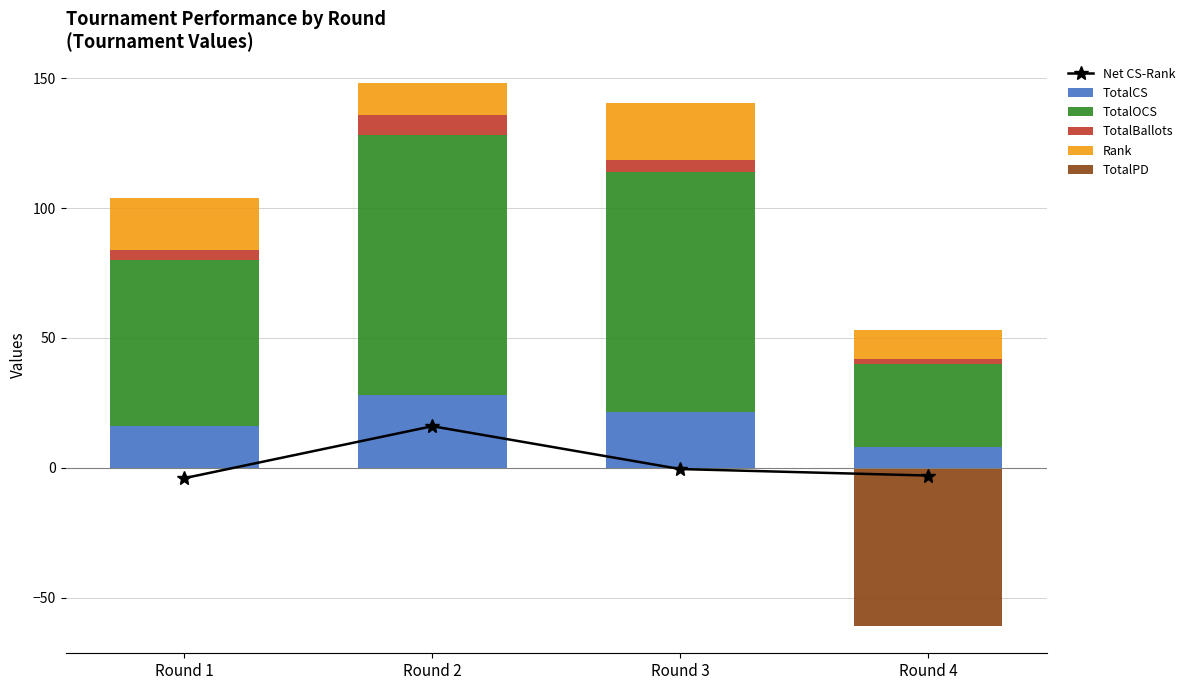

At which label does Rank reach its peak?

Round 3